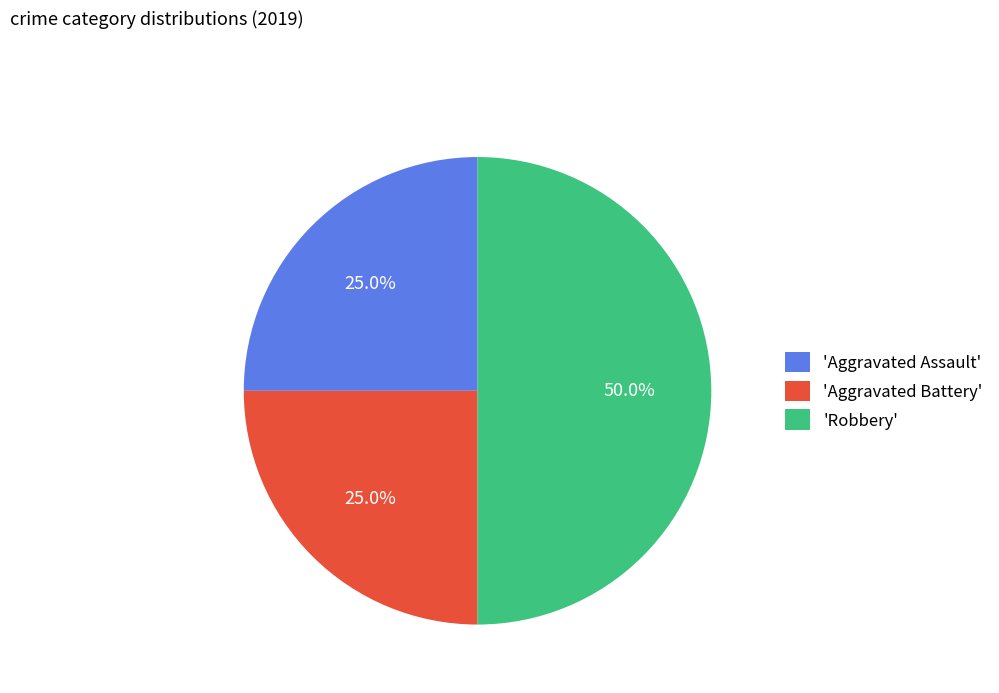

Between 'Aggravated Assault' and 'Robbery', which is larger?

'Robbery'